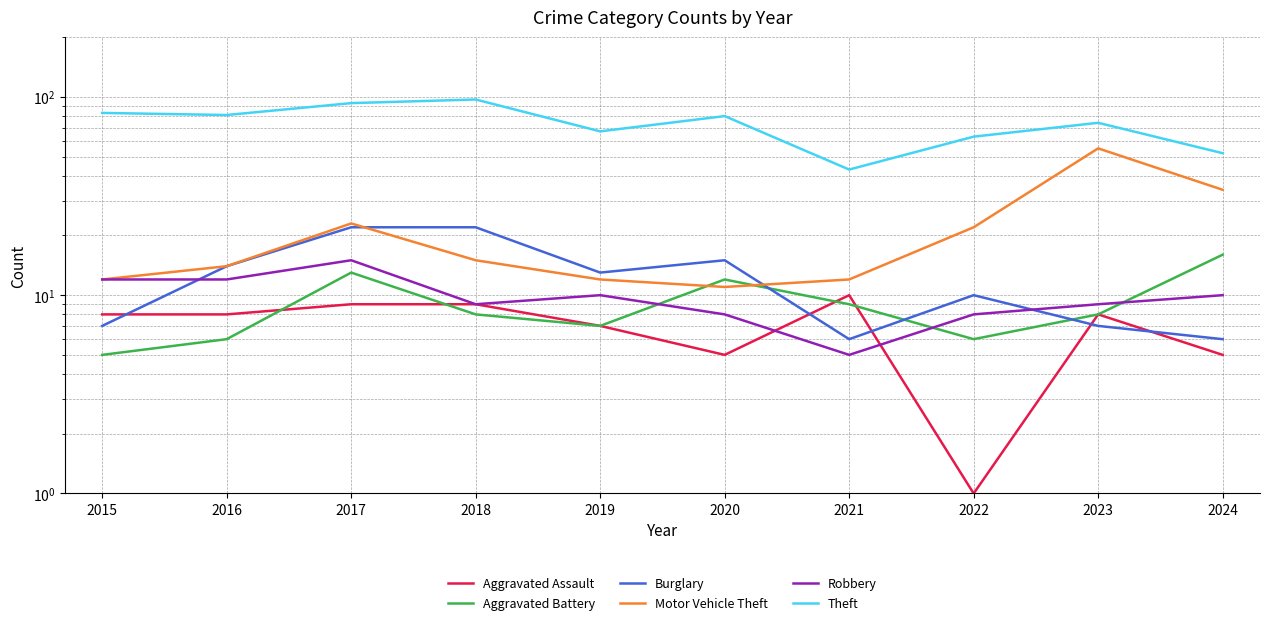

How many lines are shown in the chart?

6